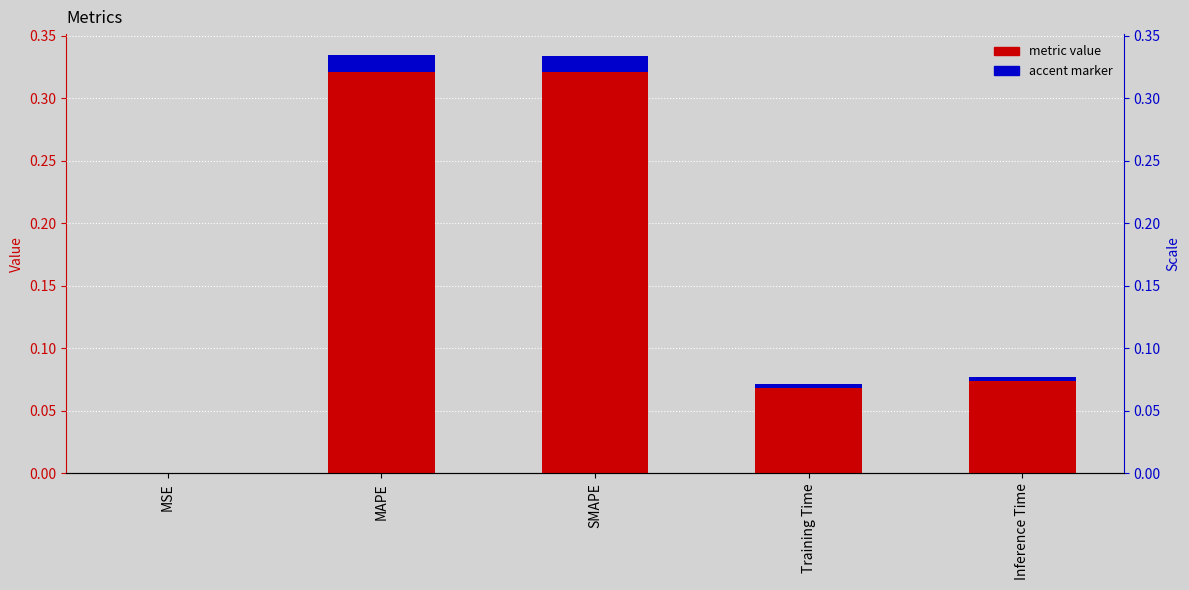

What is the maximum value shown in the chart?

0.3